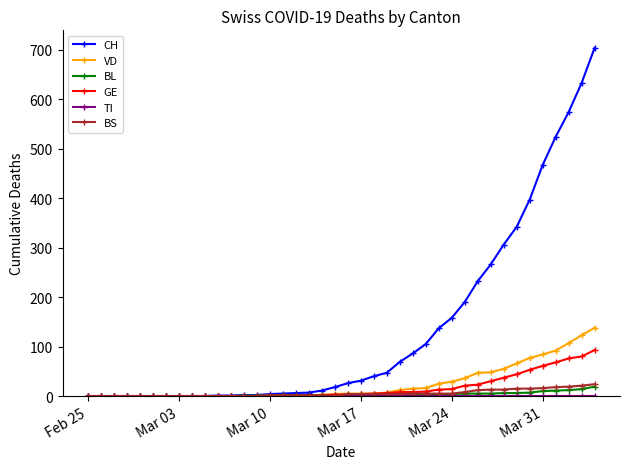

What is the highest value of the BL series?

19